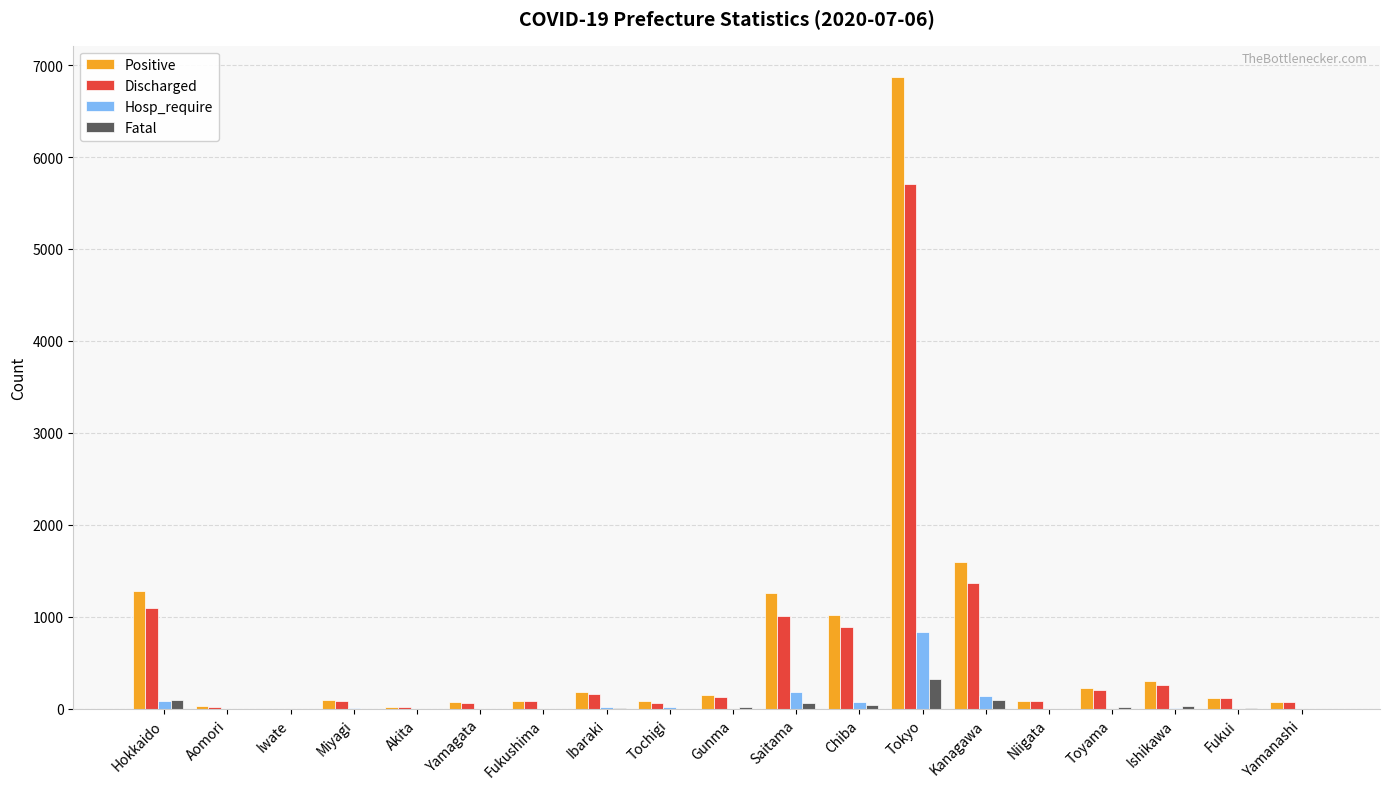

The Fatal series shows 0 at Niigata. True or false?

True